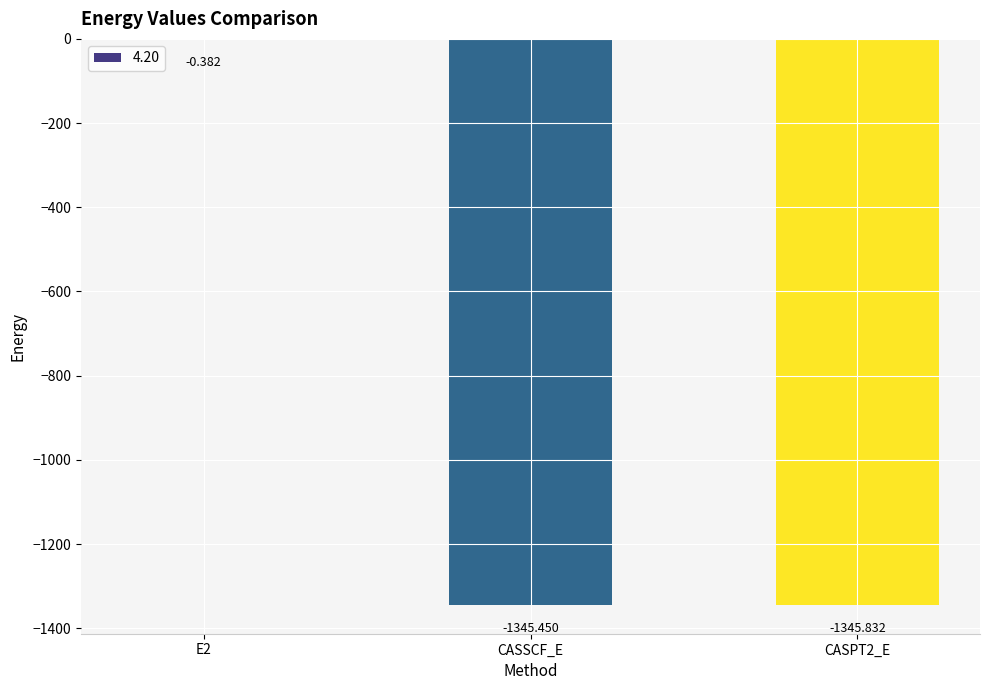

At which label is the value closest to -673?

CASSCF_E